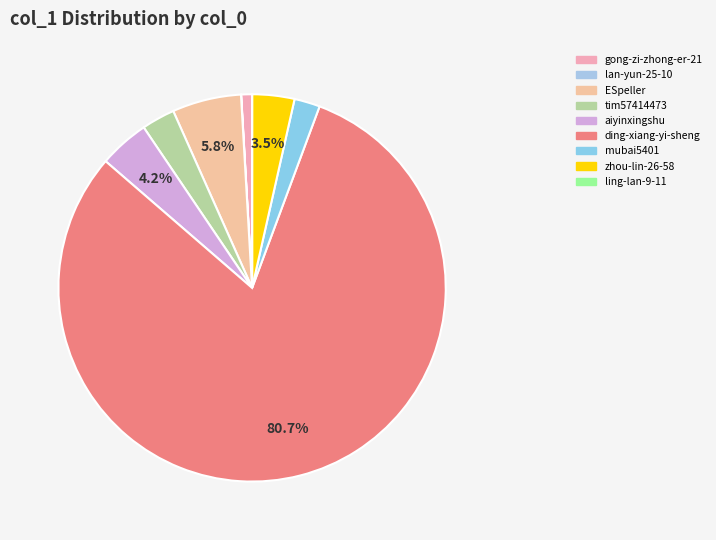

Approximately how many times larger is the value at aiyinxingshu compared to mubai5401?

2.0